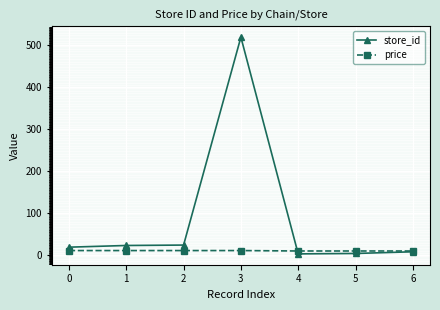

What is the difference between the store_id values at 0 and 4?

16.0